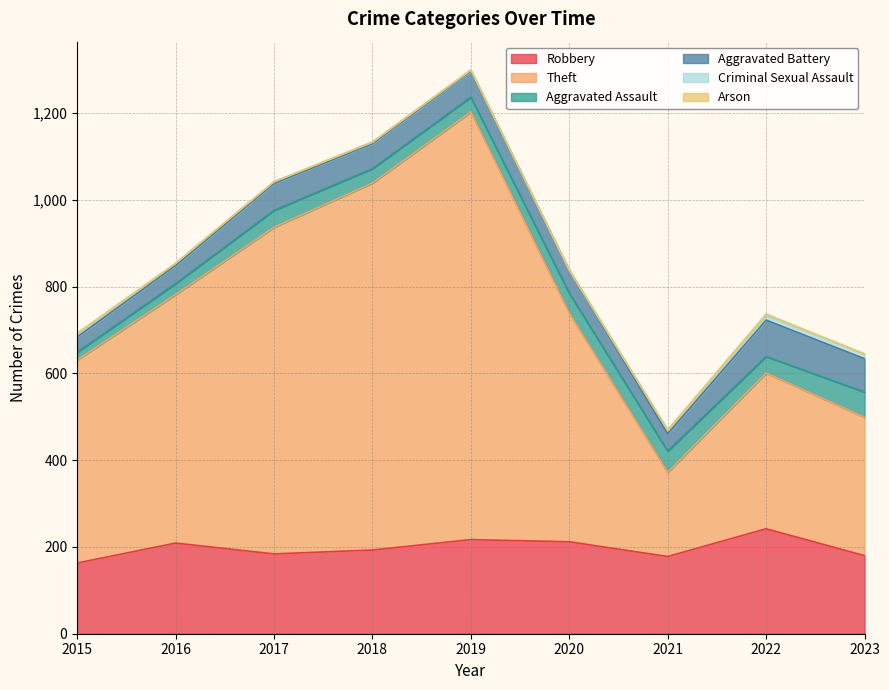

What is the average value of the Aggravated Battery series?

57